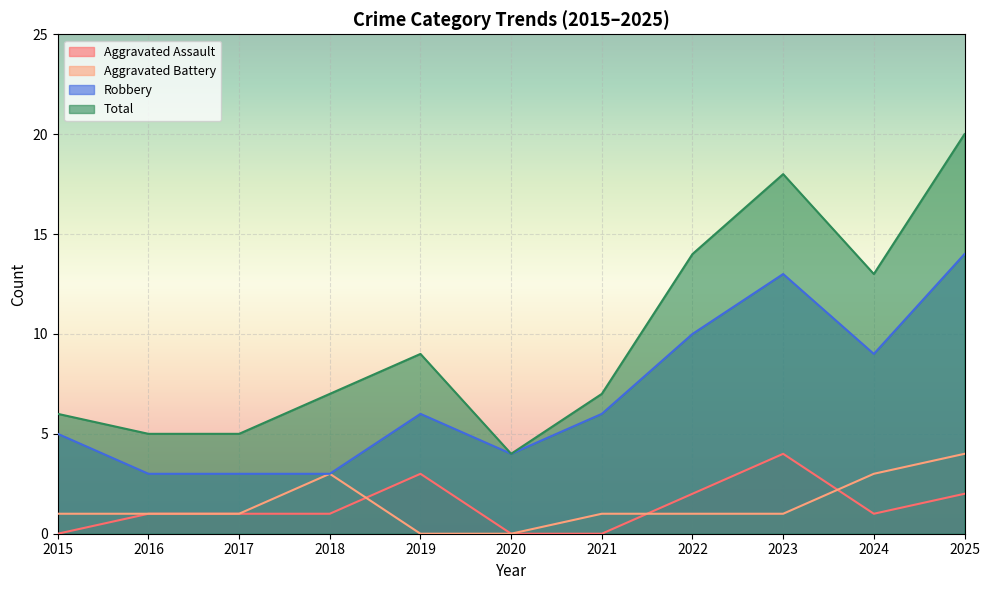

Does the chart display data point markers on the line(s)?

No